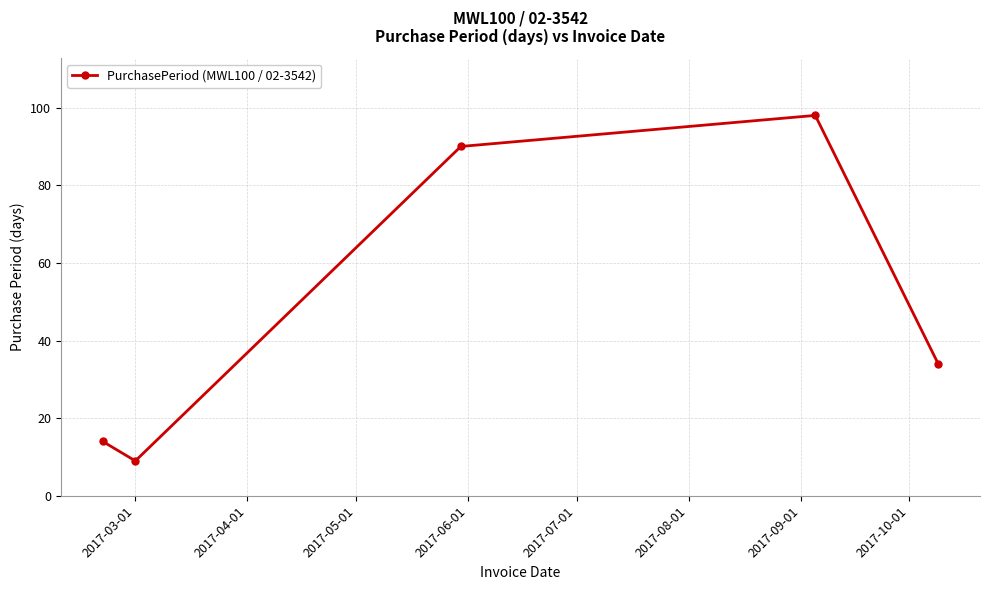

How many data points does each series have?

5